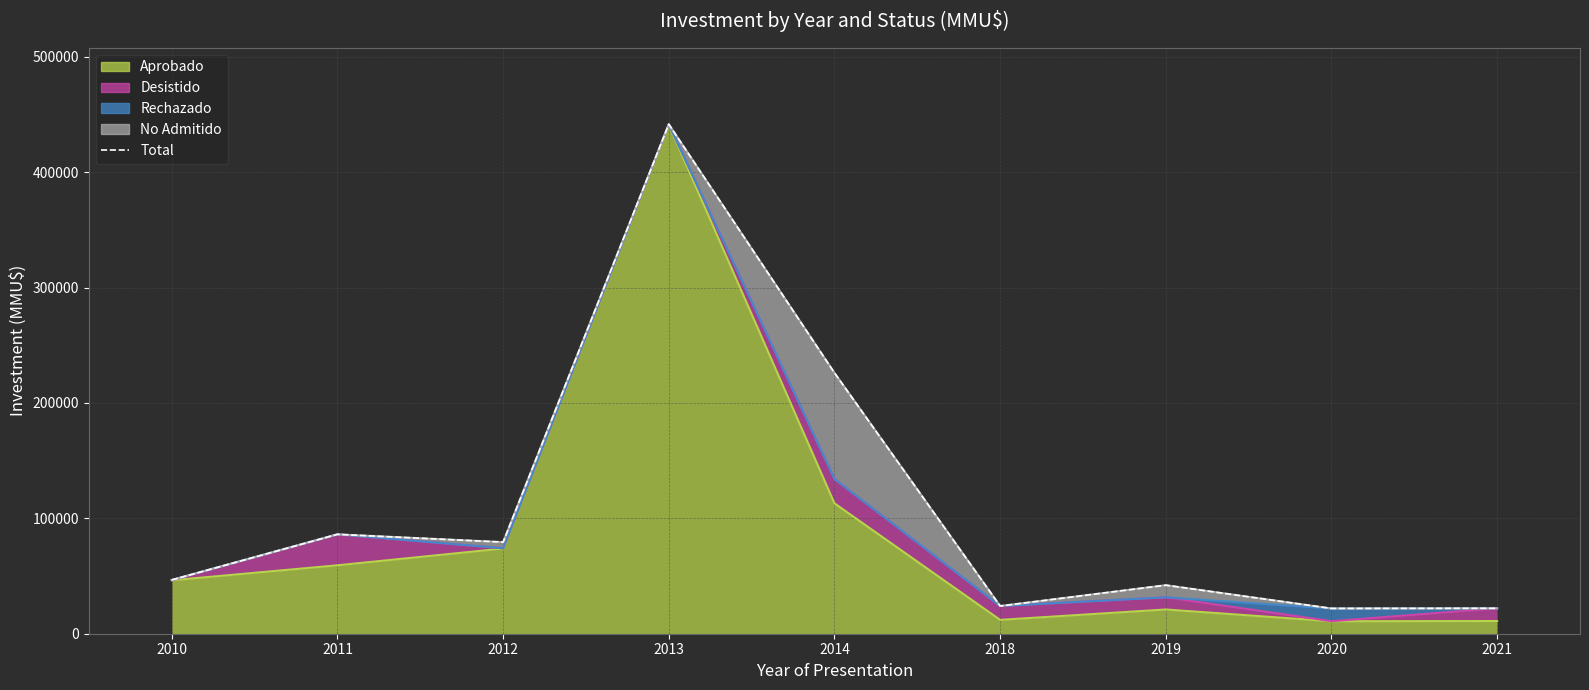

Rank the categories by value from lowest to highest.

2020, 2021, 2018, 2019, 2010, 2012, 2011, 2014, 2013